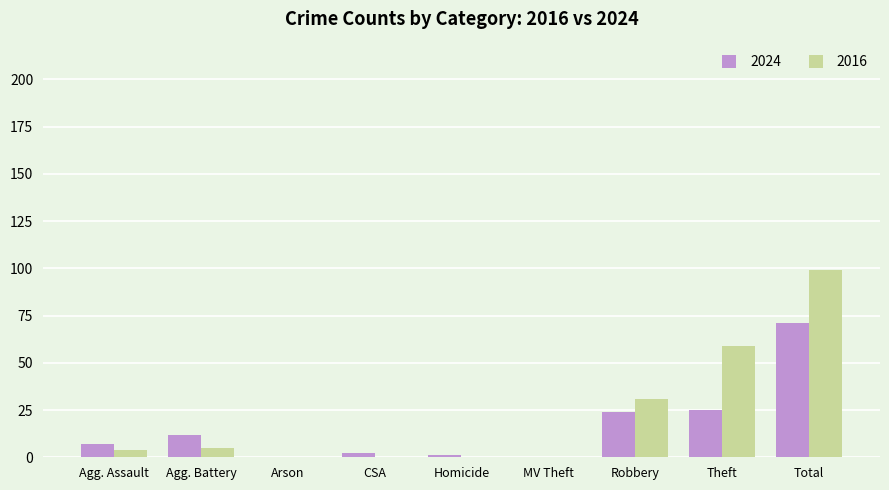

The value of 2016 at Homicide is 38. True or false?

False